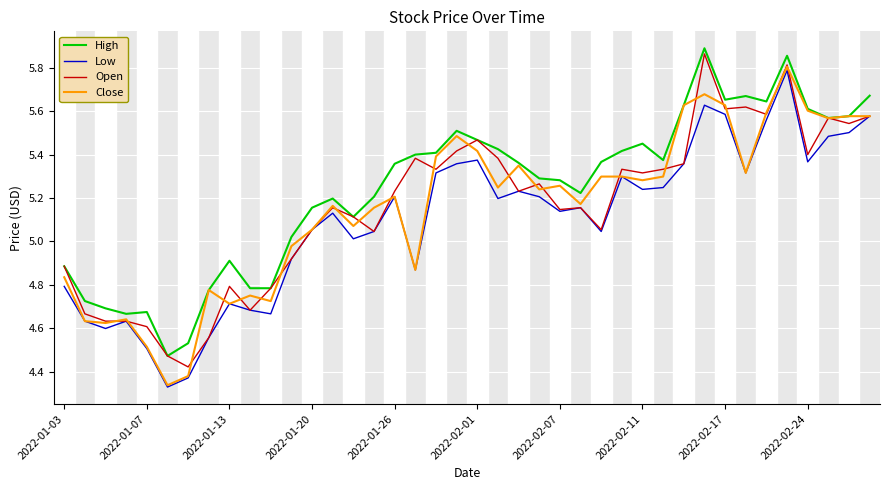

Which series has the largest total across all categories?

High